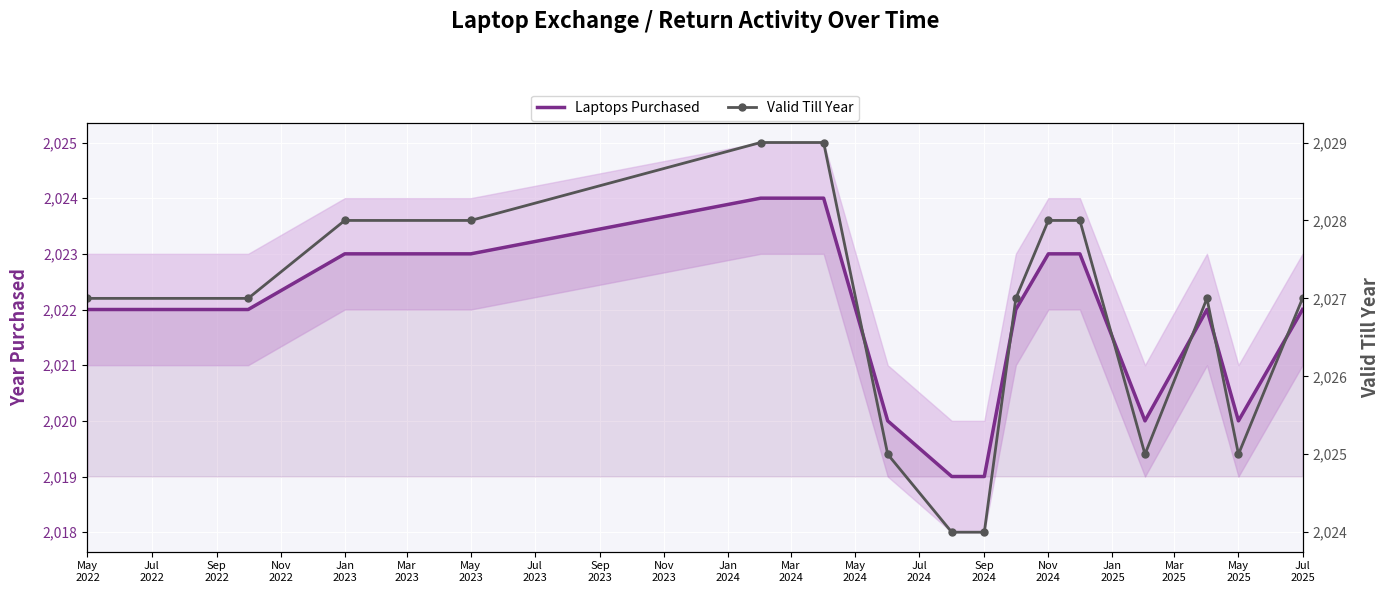

Is the value of Laptops Purchased at Nov
2023 greater than the value of Valid Till Year at Jul
2022?

No